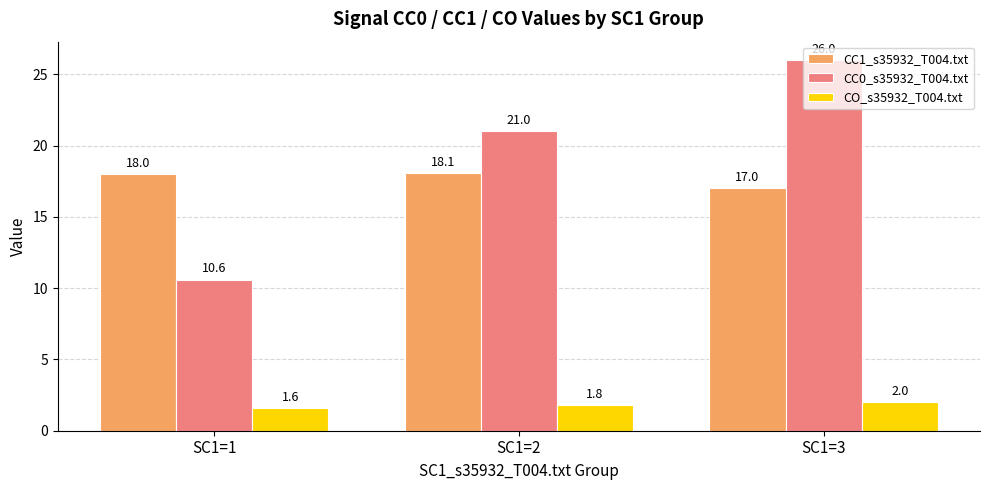

Which series has the widest spread of values?

CC0_s35932_T004.txt